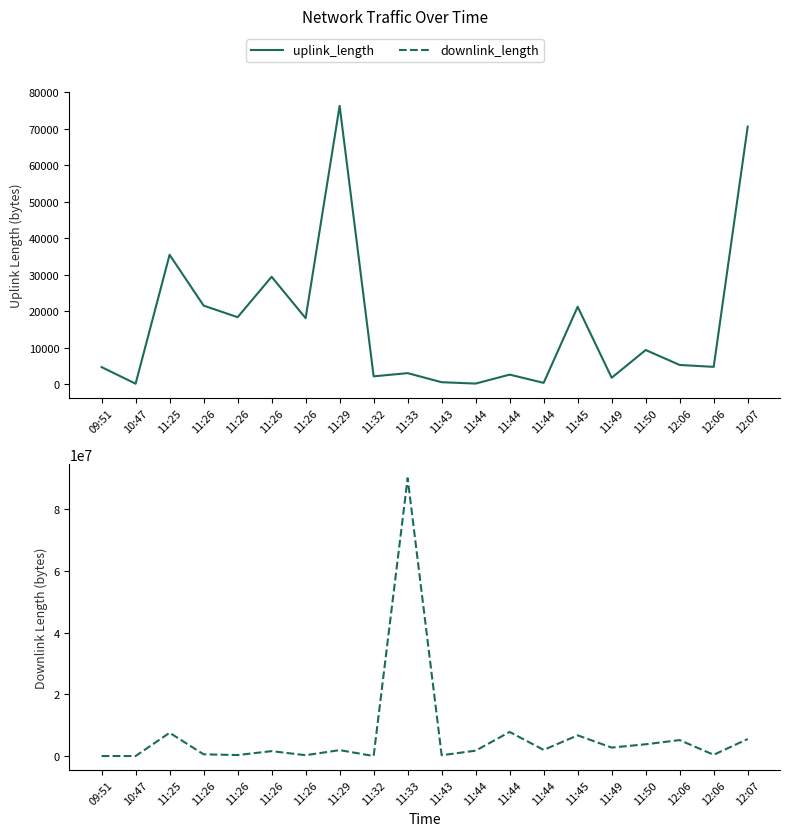

How many data points in uplink_length are less than 5263?

10